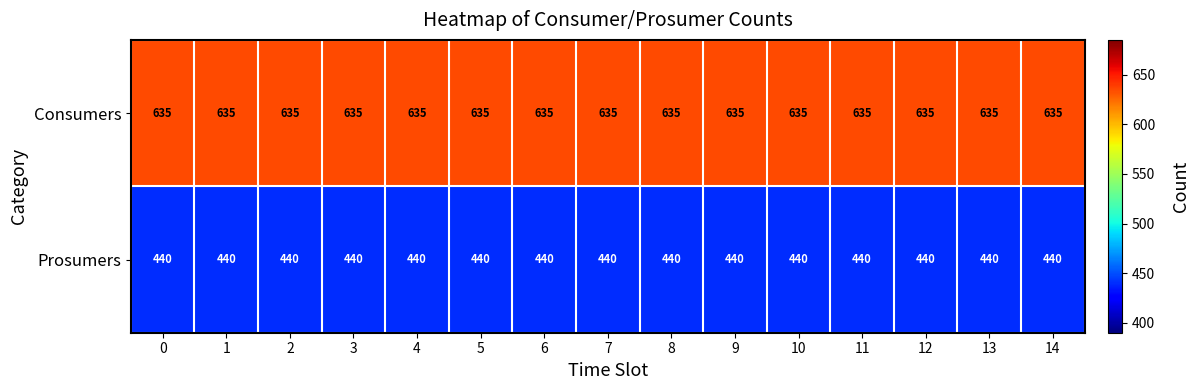

What is the sum of the Consumers values at 2 and 9?

1270